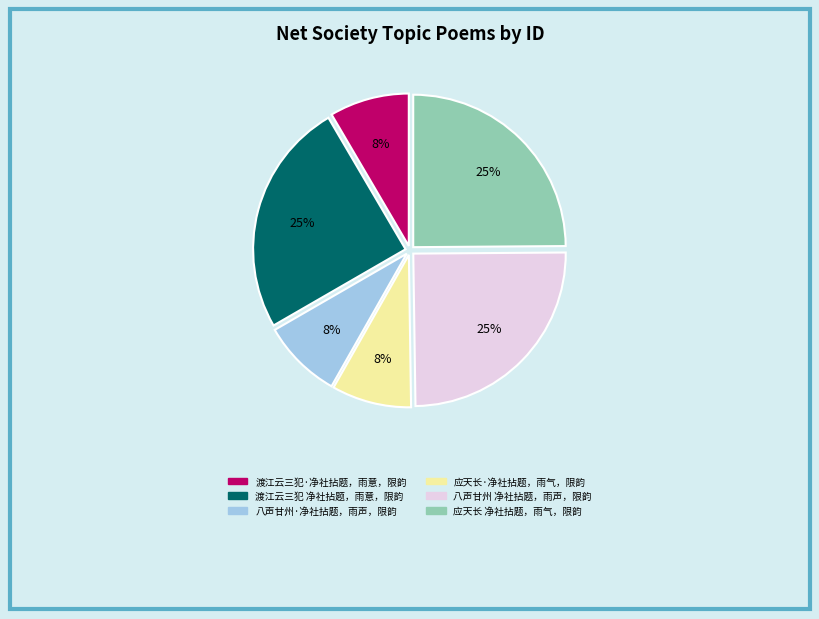

Is 渡江云三犯 净社拈题，雨意，限韵 the majority of the pie?

No